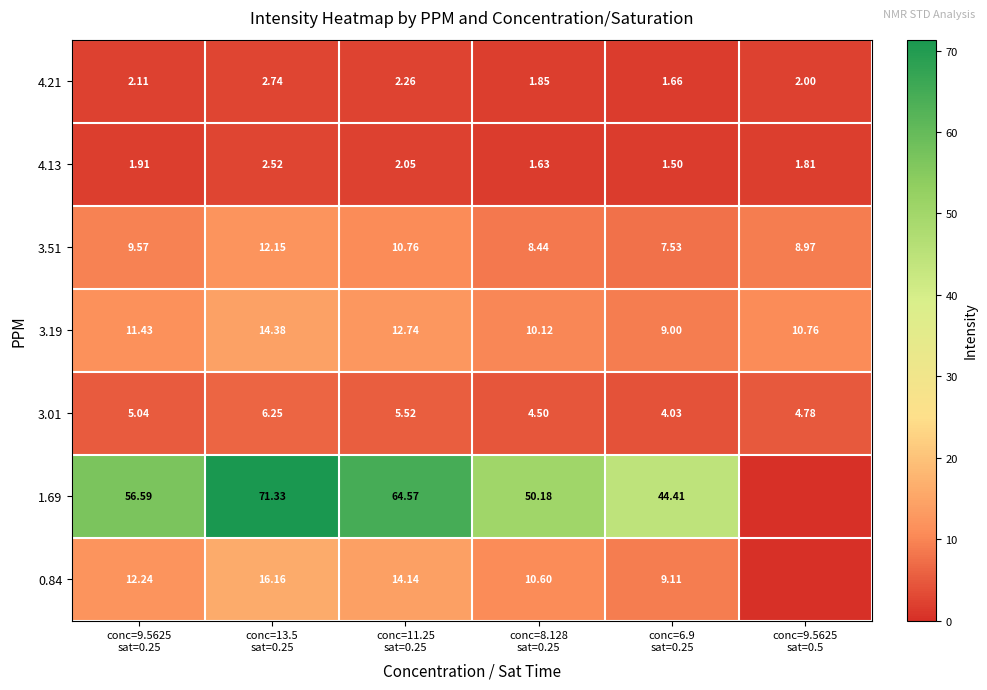

Which series changed the most between conc=13.5
sat=0.25 and conc=11.25
sat=0.25?

1.69